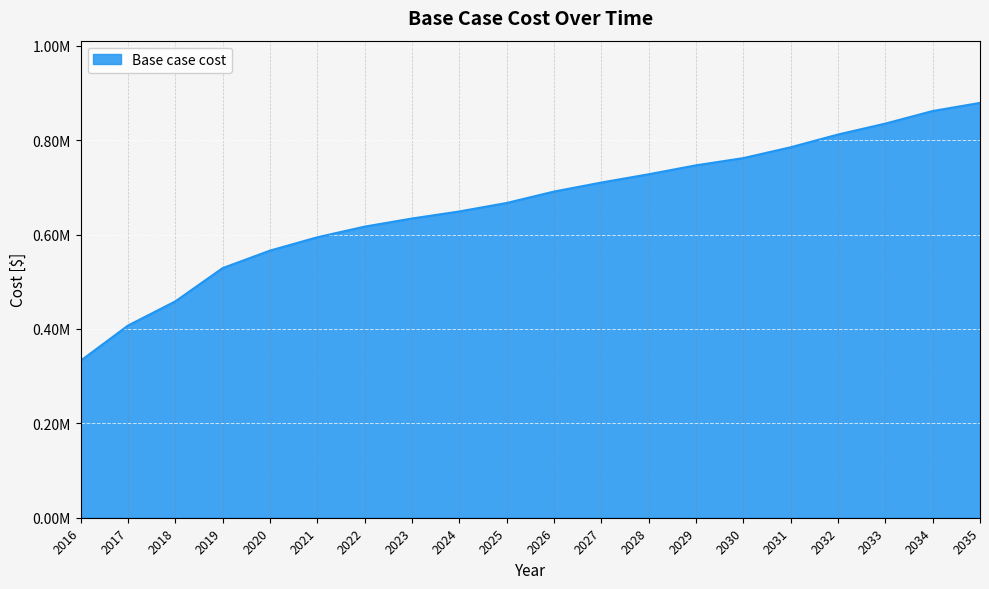

Does the chart have visible grid lines?

Yes